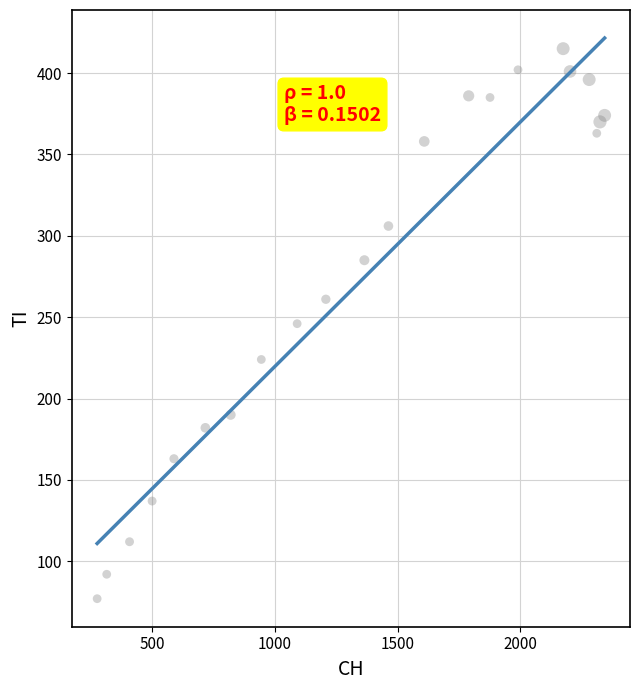

What is the range of X values (max minus min)?

2068